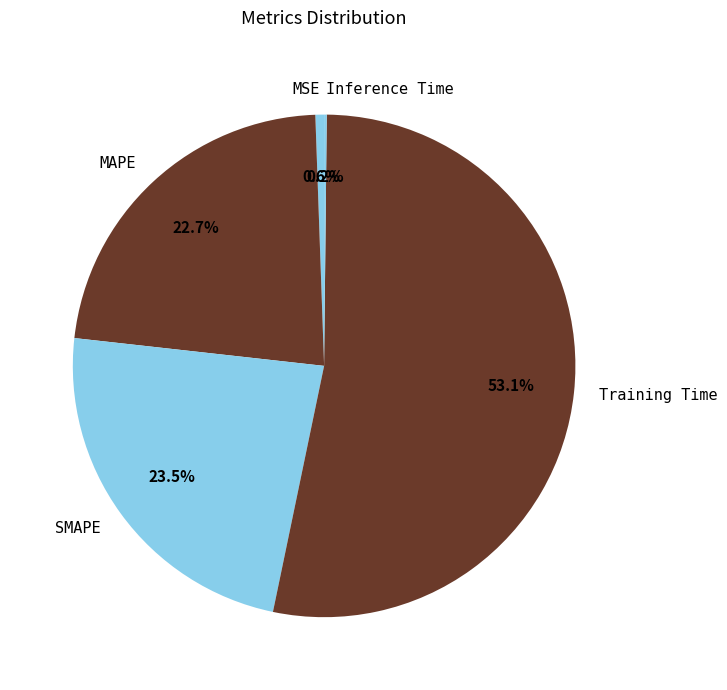

Is it true that Training Time is 43% of the pie?

False